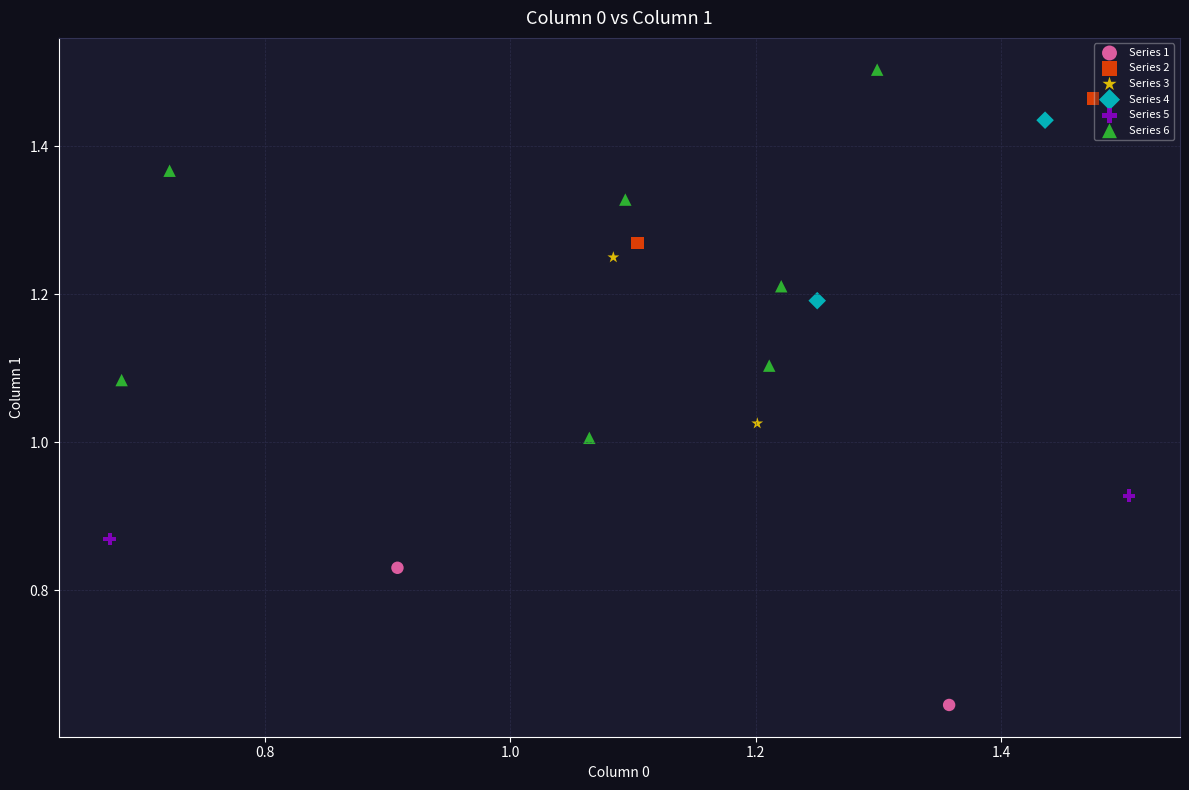

What are all the series names shown in the legend?

Series 1, Series 2, Series 3, Series 4, Series 5, Series 6